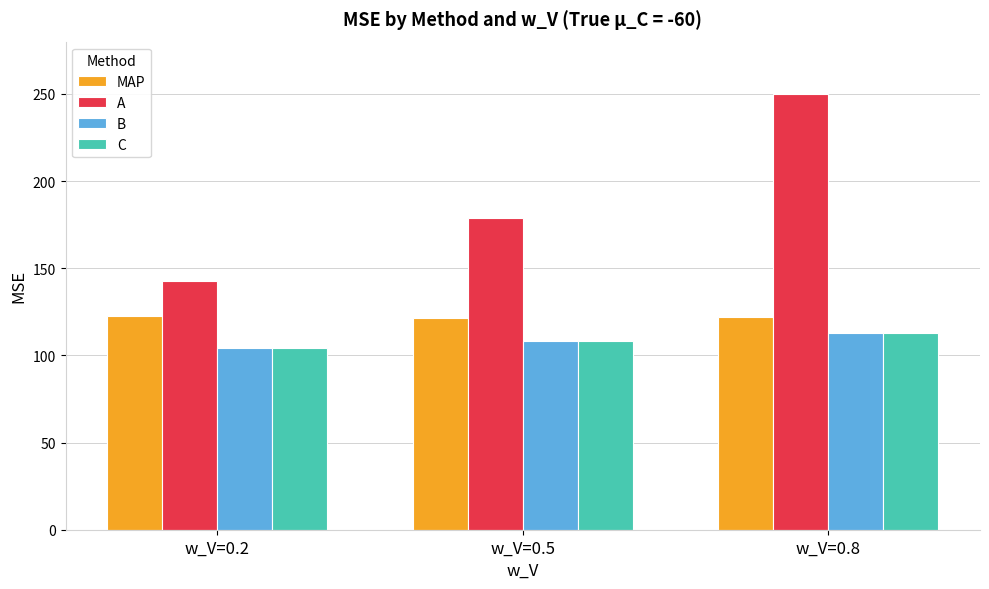

Which series has the largest total across all categories?

A